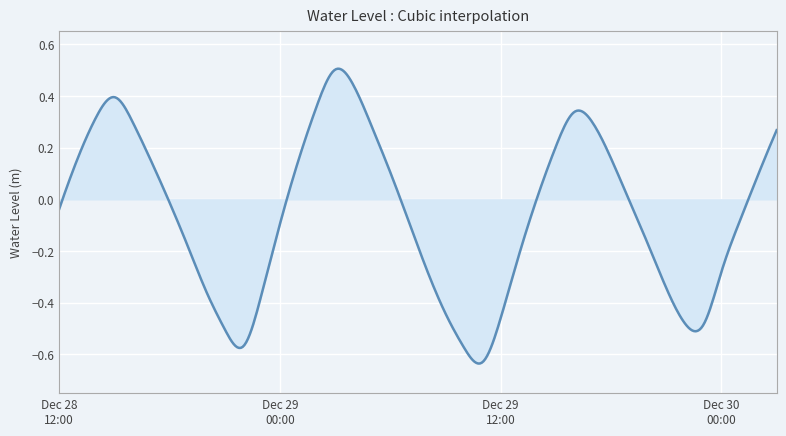

What is the difference between the maximum and minimum values?

1.1